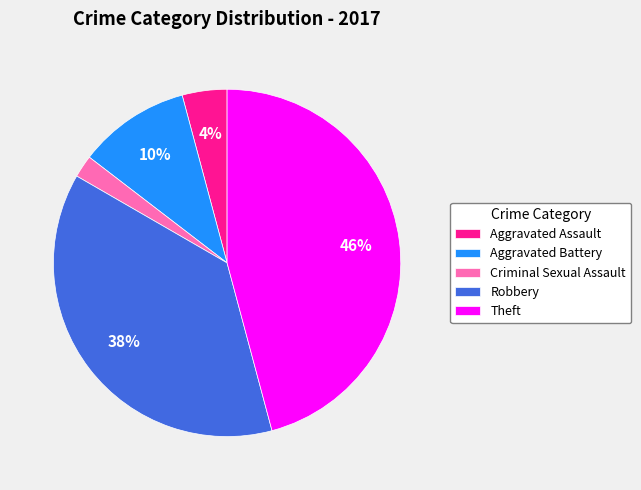

To the nearest percent, what is the average slice percentage?

20%